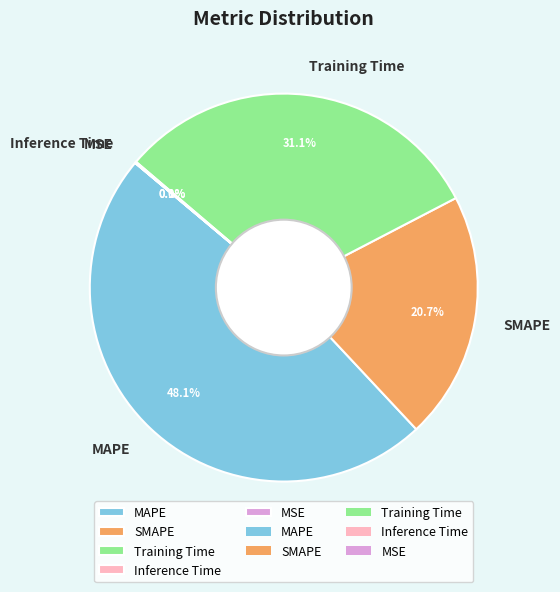

What is the largest slice in the pie chart?

MAPE